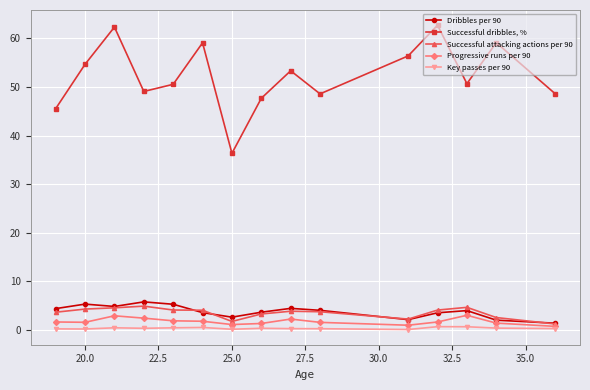

How many interior local peaks does the Successful dribbles, % series have?

5